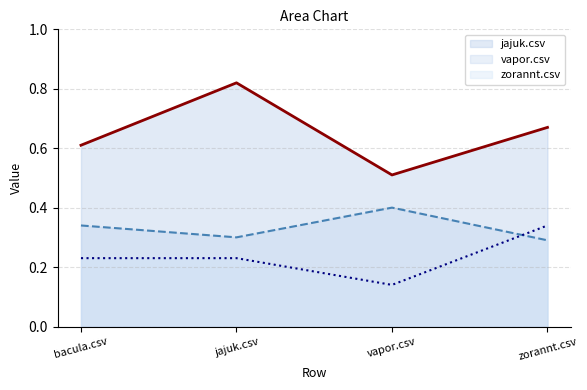

What is the sum of the jajuk.csv values at bacula.csv and vapor.csv?

1.1